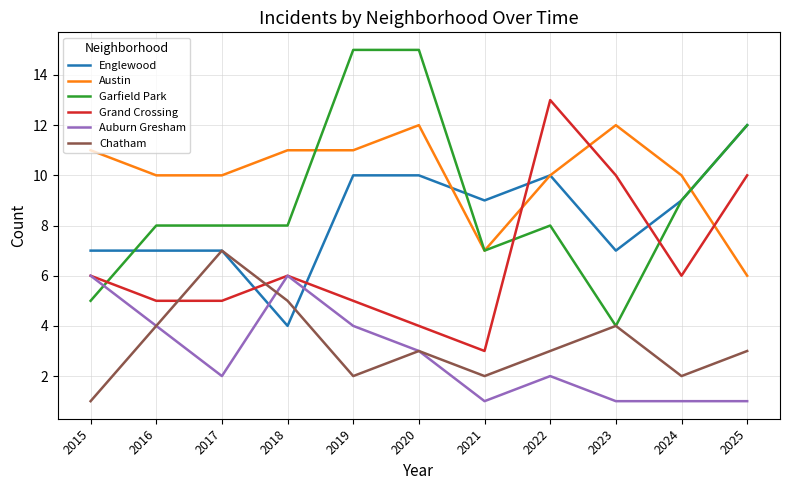

Is the value of Grand Crossing at 2015 greater than the value of Garfield Park at 2016?

No